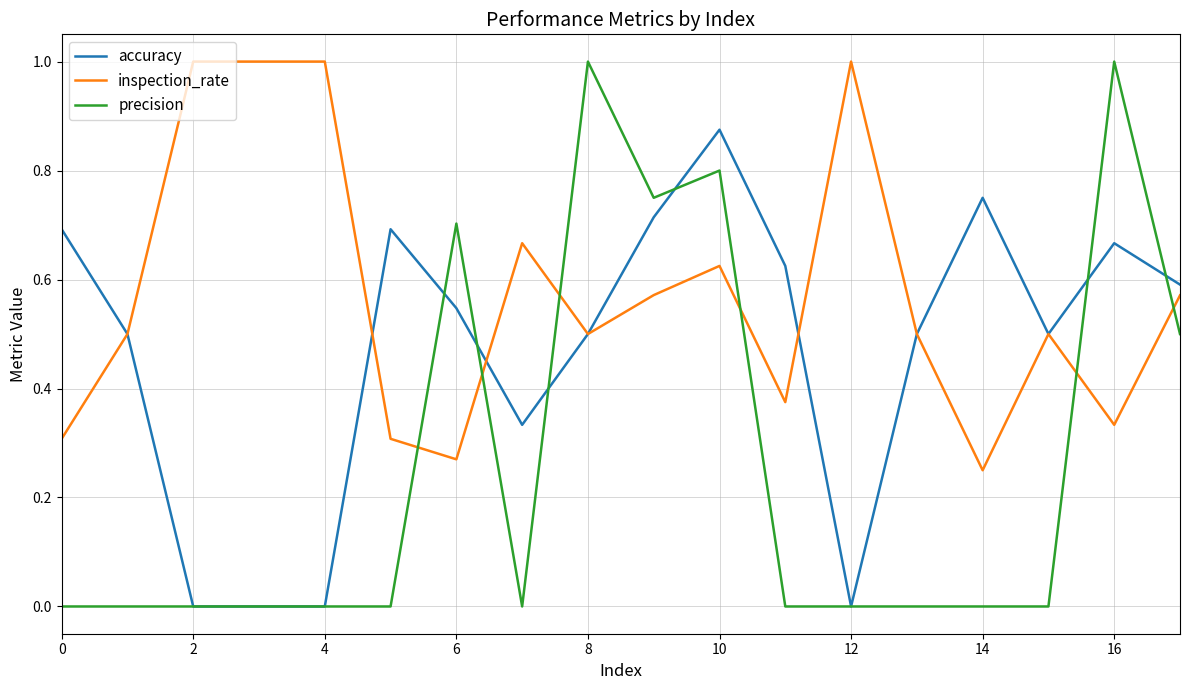

At how many categories does at least one series exceed 0?

18